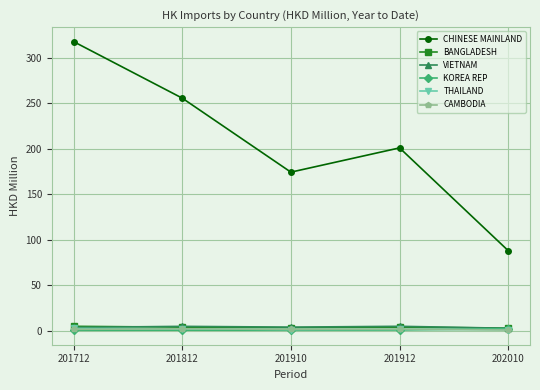

True or false: BANGLADESH has a value of 3.9 at 201912.

True